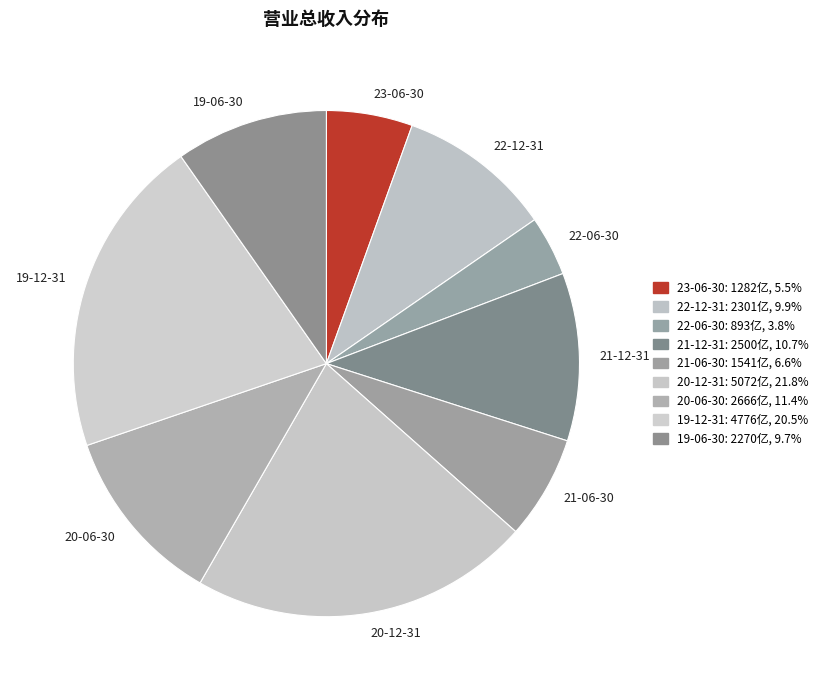

What is the largest slice in the pie chart?

20-12-31